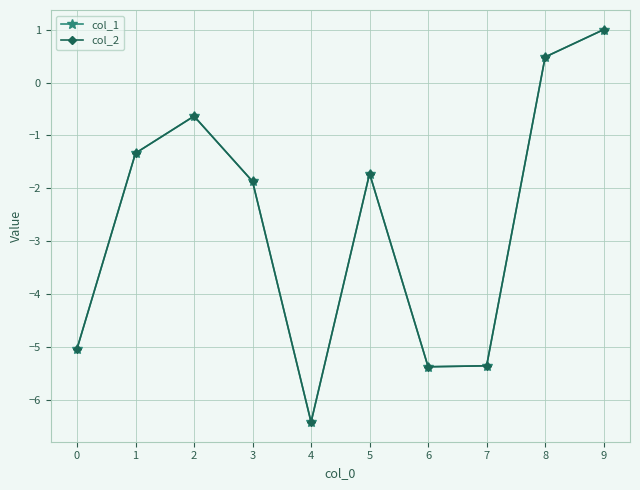

Where is the first local maximum for col_1?

2